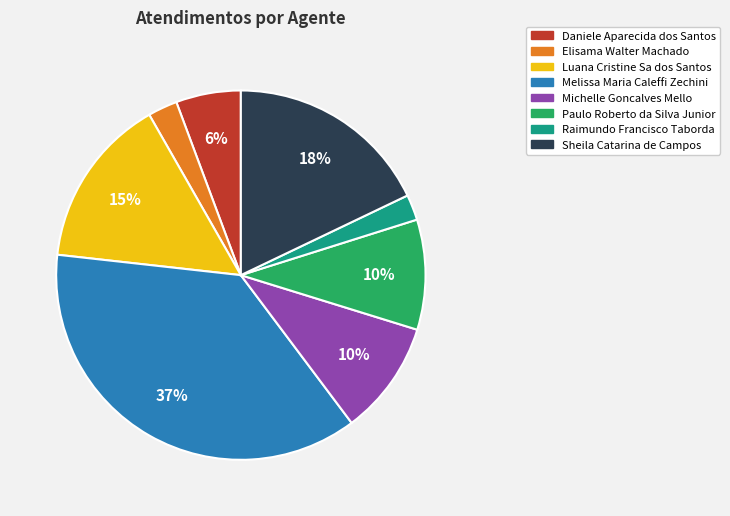

To the nearest percent, what is the difference between the largest and smallest slice percentages?

35%